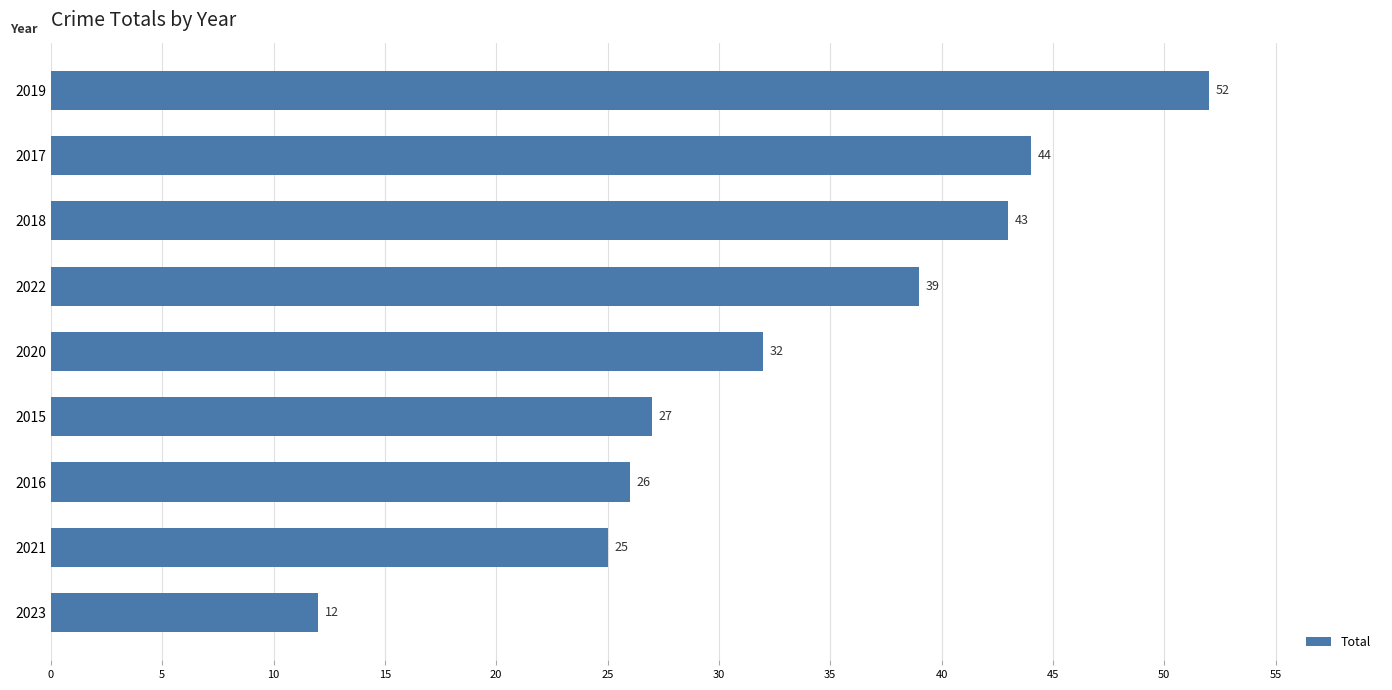

Reading top to bottom, extract all data points from this chart.

2019=52	2017=44	2018=43	2022=39	2020=32	2015=27	2016=26	2021=25	2023=12